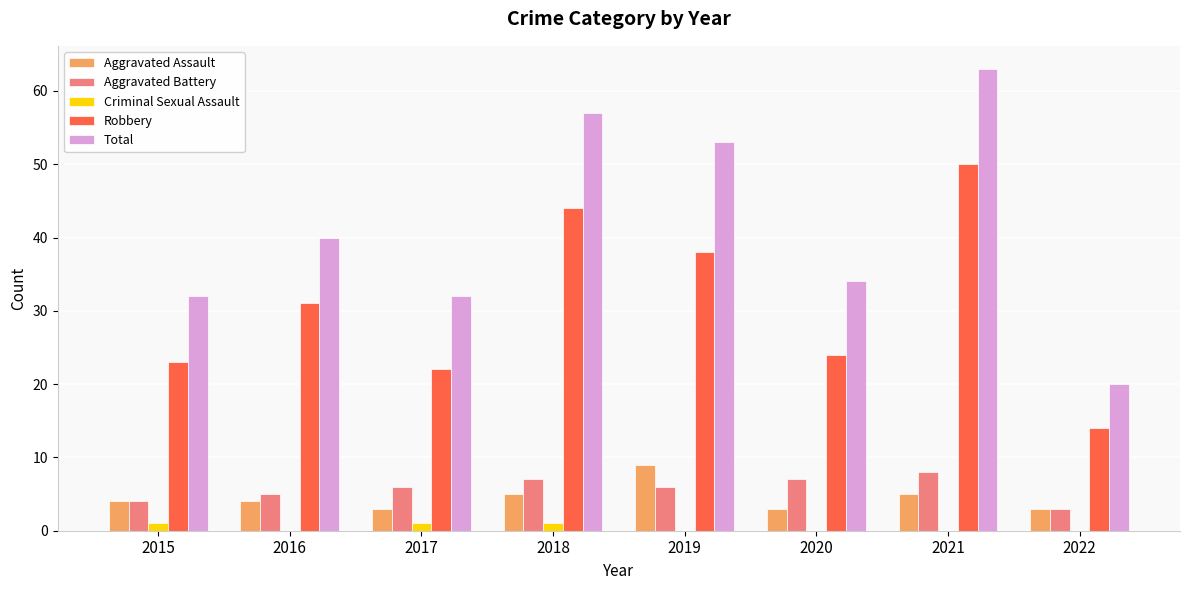

Which label corresponds to the largest value in the chart?

2021